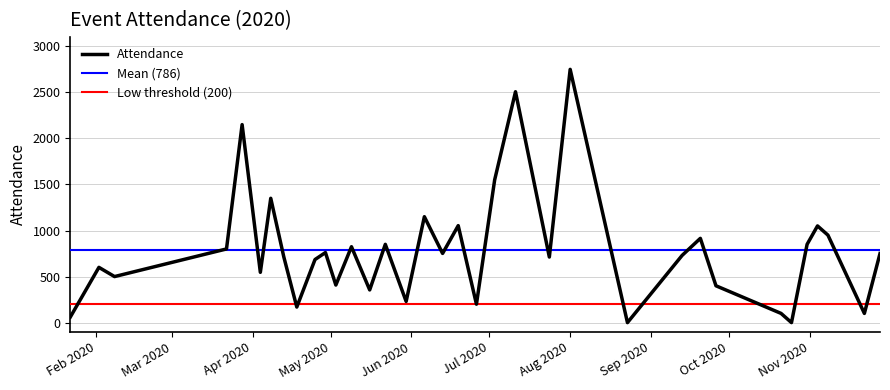

Reading left to right, extract all data points from this chart.

60	600	500	800	2150	546	1350	715	169	685	761	408	824	355	850	230	1150	751	1053	200	1550	2507	712	2750	0	730	915	400	100	0	850	1050	950	100	750